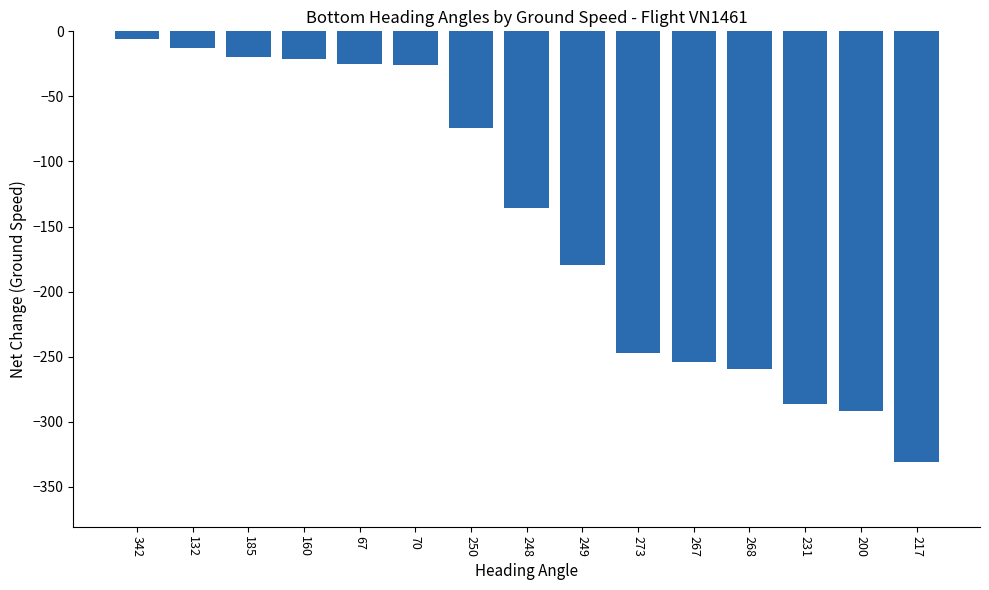

Does the chart contain any negative values?

Yes